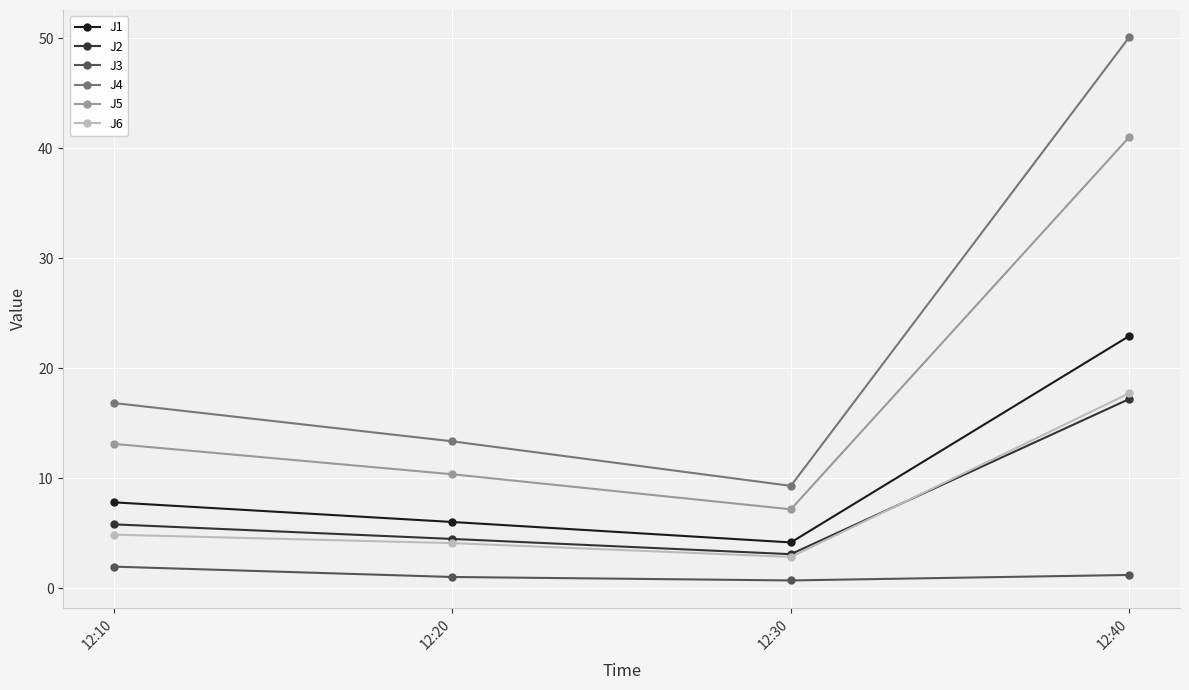

Does the chart display data point markers on the line(s)?

Yes